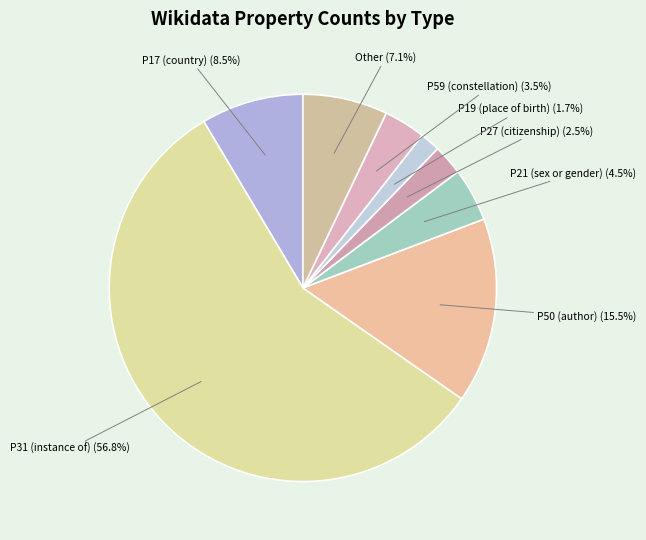

Which slice is the largest?

P31 (instance of)